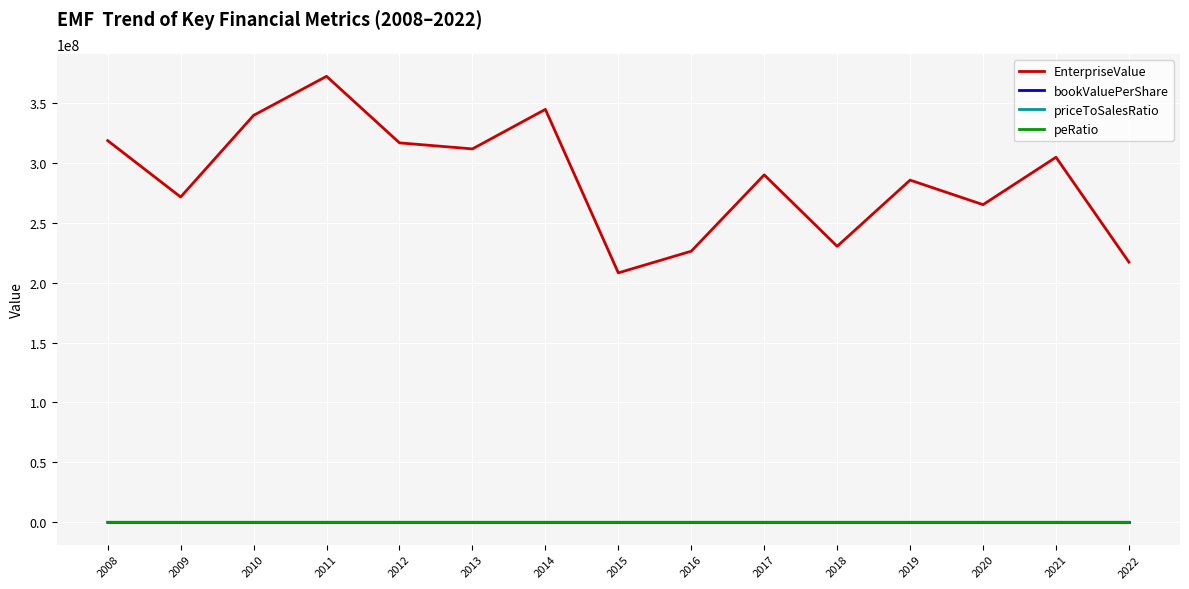

True or false: priceToSalesRatio and EnterpriseValue cross at least once.

False